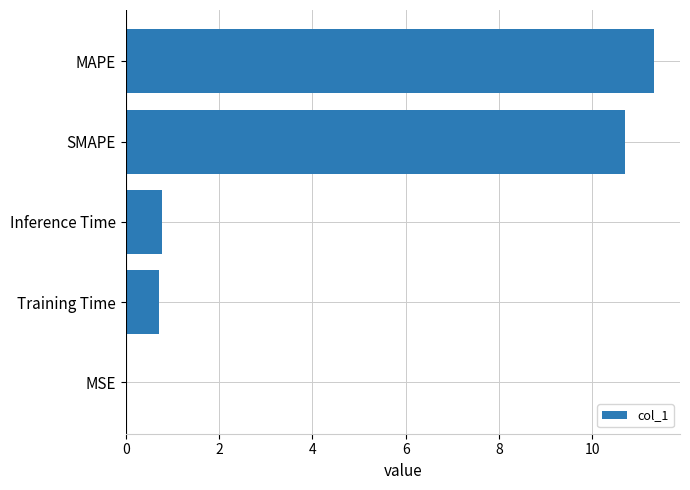

Between SMAPE and Inference Time, which is larger?

SMAPE